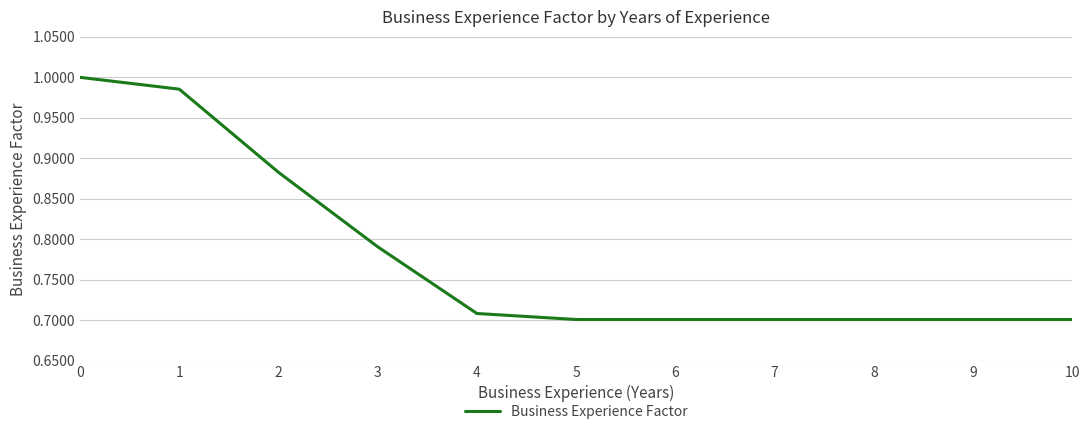

Is it true that the value at 10 is 0.7?

True